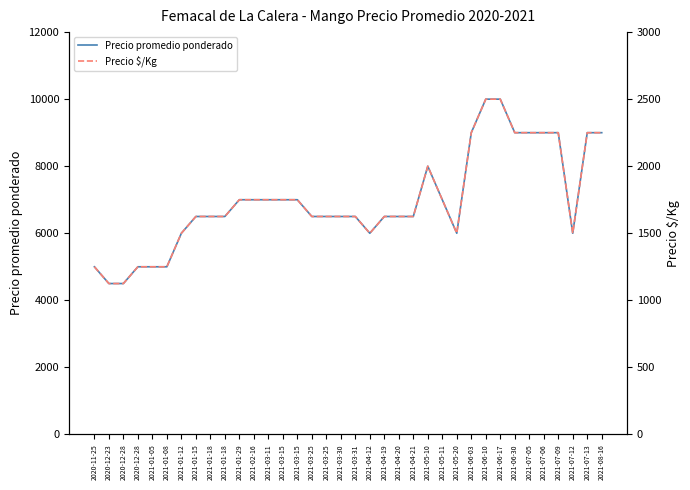

Does the chart display data point markers on the line(s)?

No